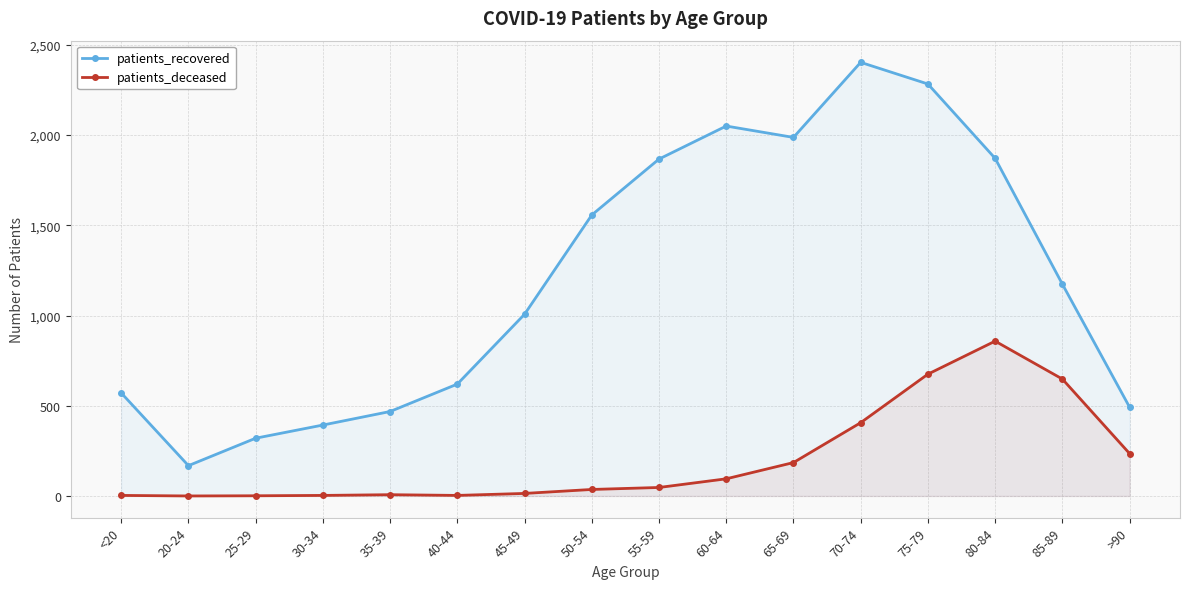

Between 70-74 and 25-29, which is larger?

70-74